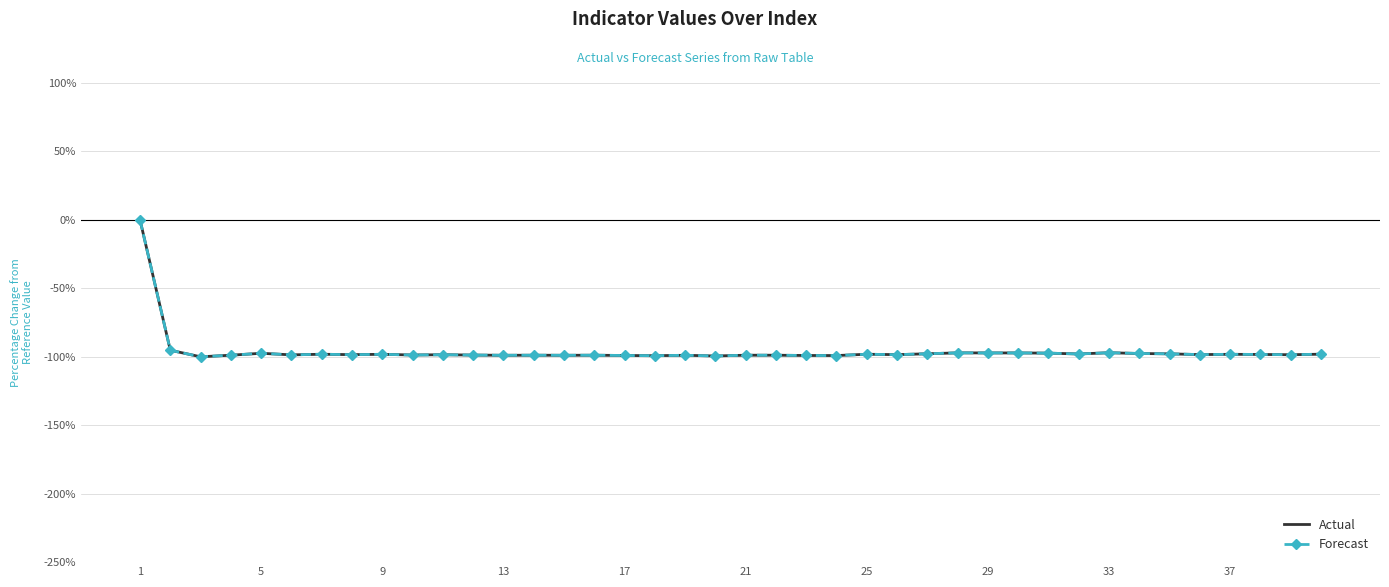

What is the smallest value displayed?

-100.0